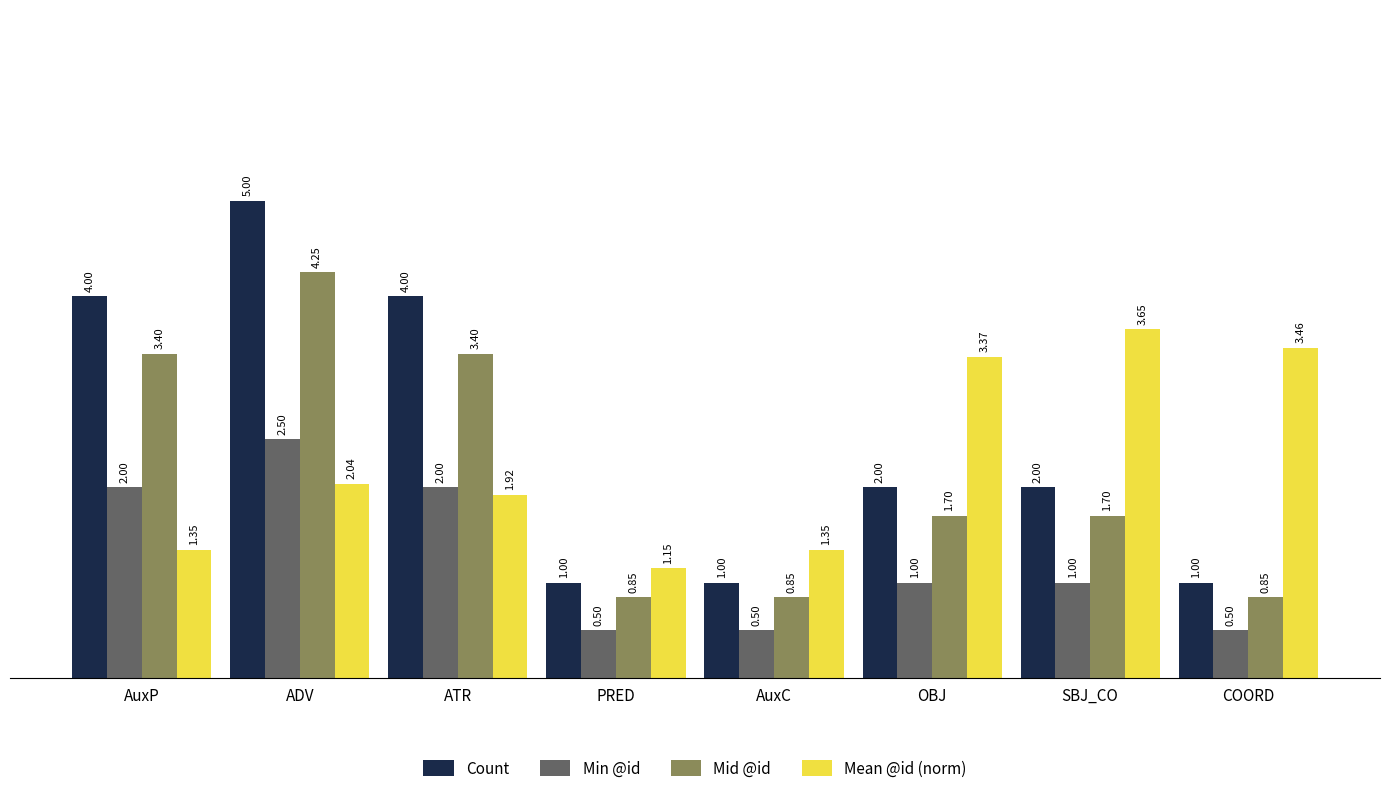

Which series changed the most between AuxC and OBJ?

Mean @id (norm)